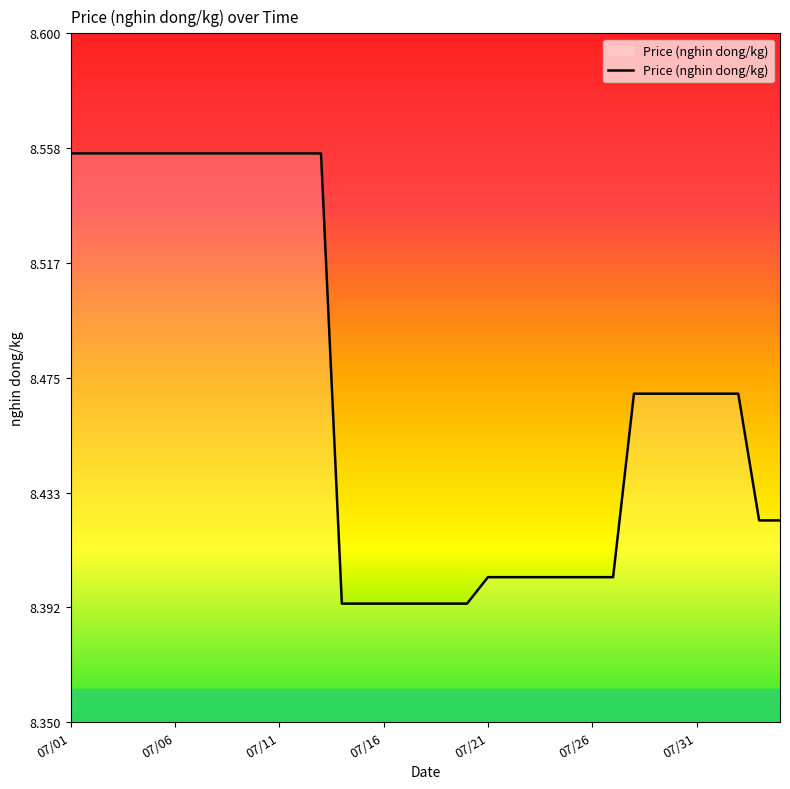

How many lines are shown in the chart?

1